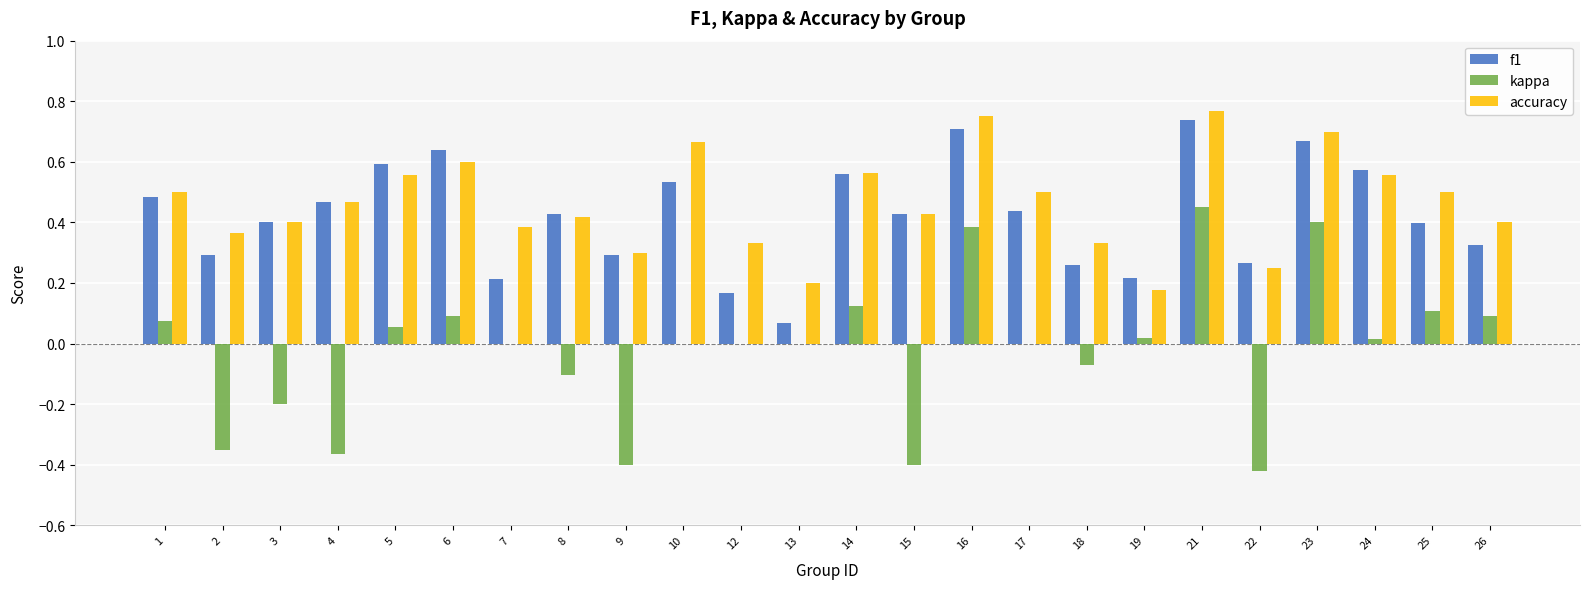

Are the bars horizontal?

No